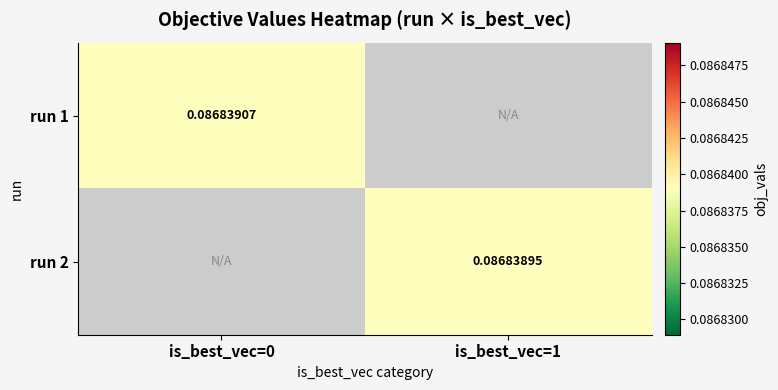

What is the minimum value shown in the chart?

0.1